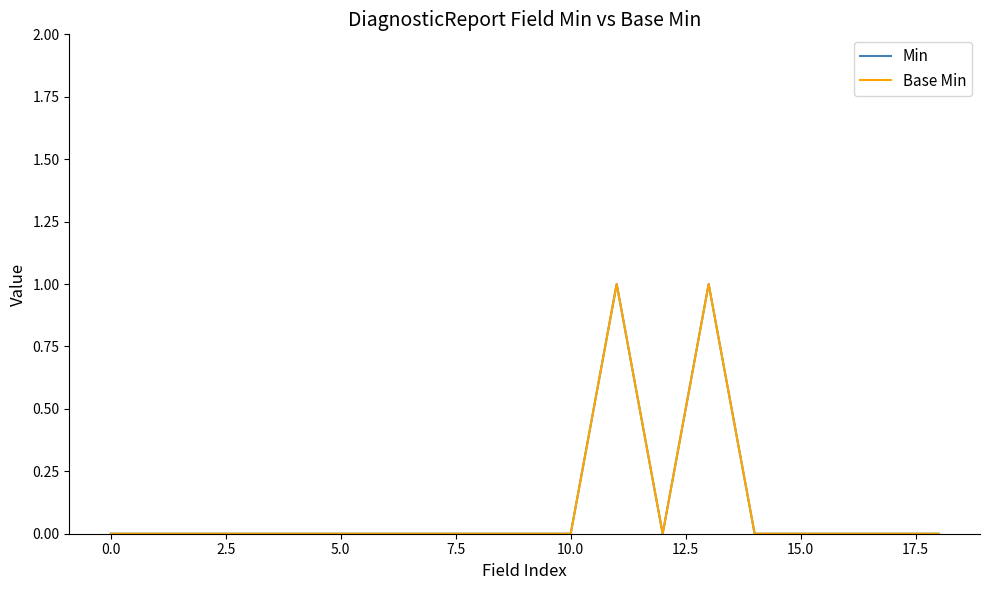

Is this an area chart (filled region under the line)?

No